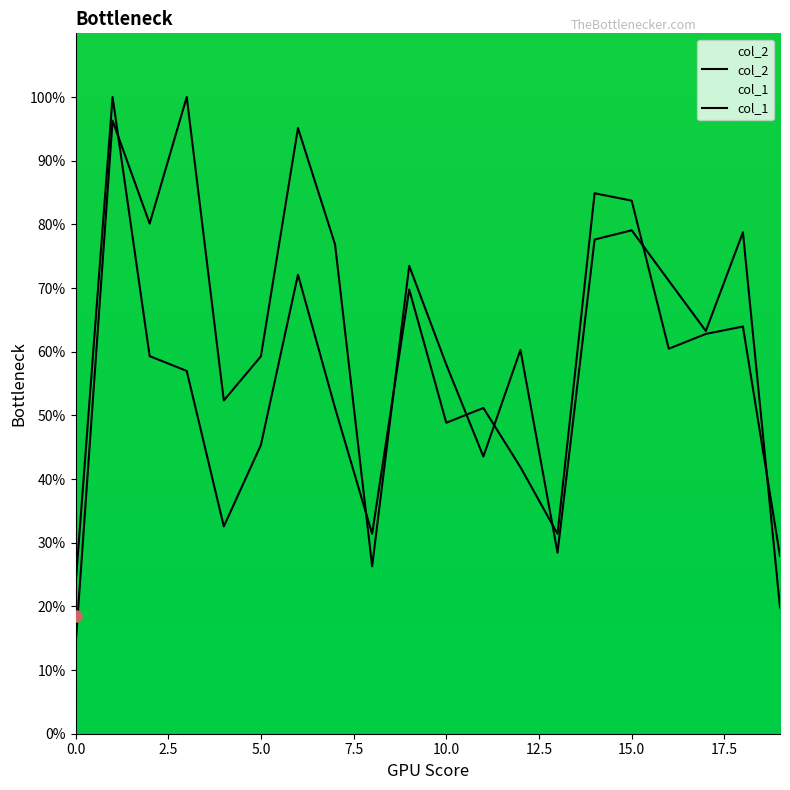

True or false: col_1 and col_2 intersect in this chart.

True